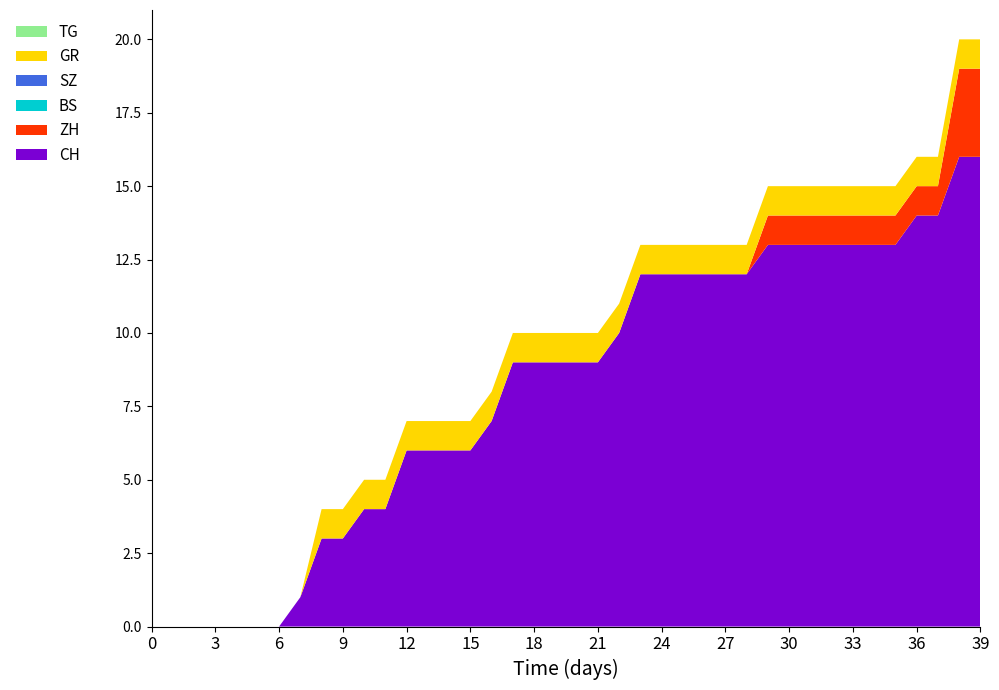

Reading left to right, what are all the values shown in this chart?

CH: 2020-05-31=0	2020-06-01=0	2020-06-02=0	2020-06-03=0	2020-06-04=0	2020-06-05=0	2020-06-06=0	2020-06-07=1	2020-06-08=3	2020-06-09=3	2020-06-10=4	2020-06-11=4	2020-06-12=6	2020-06-13=6	2020-06-14=6	2020-06-15=6	2020-06-16=7	2020-06-17=9	2020-06-18=9	2020-06-19=9	2020-06-20=9	2020-06-21=9	2020-06-22=10	2020-06-23=12	2020-06-24=12	2020-06-25=12	2020-06-26=12	2020-06-27=12	2020-06-28=12	2020-06-29=13	2020-06-30=13	2020-07-01=13	2020-07-02=13	2020-07-03=13	2020-07-04=13	2020-07-05=13	2020-07-06=14	2020-07-07=14	2020-07-08=16	2020-07-09=16
ZH: 2020-05-31=0	2020-06-01=0	2020-06-02=0	2020-06-03=0	2020-06-04=0	2020-06-05=0	2020-06-06=0	2020-06-07=0	2020-06-08=0	2020-06-09=0	2020-06-10=0	2020-06-11=0	2020-06-12=0	2020-06-13=0	2020-06-14=0	2020-06-15=0	2020-06-16=0	2020-06-17=0	2020-06-18=0	2020-06-19=0	2020-06-20=0	2020-06-21=0	2020-06-22=0	2020-06-23=0	2020-06-24=0	2020-06-25=0	2020-06-26=0	2020-06-27=0	2020-06-28=0	2020-06-29=1	2020-06-30=1	2020-07-01=1	2020-07-02=1	2020-07-03=1	2020-07-04=1	2020-07-05=1	2020-07-06=1	2020-07-07=1	2020-07-08=3	2020-07-09=3
BS: 2020-05-31=0	2020-06-01=0	2020-06-02=0	2020-06-03=0	2020-06-04=0	2020-06-05=0	2020-06-06=0	2020-06-07=0	2020-06-08=0	2020-06-09=0	2020-06-10=0	2020-06-11=0	2020-06-12=0	2020-06-13=0	2020-06-14=0	2020-06-15=0	2020-06-16=0	2020-06-17=0	2020-06-18=0	2020-06-19=0	2020-06-20=0	2020-06-21=0	2020-06-22=0	2020-06-23=0	2020-06-24=0	2020-06-25=0	2020-06-26=0	2020-06-27=0	2020-06-28=0	2020-06-29=0	2020-06-30=0	2020-07-01=0	2020-07-02=0	2020-07-03=0	2020-07-04=0	2020-07-05=0	2020-07-06=0	2020-07-07=0	2020-07-08=0	2020-07-09=0
SZ: 2020-05-31=0	2020-06-01=0	2020-06-02=0	2020-06-03=0	2020-06-04=0	2020-06-05=0	2020-06-06=0	2020-06-07=0	2020-06-08=0	2020-06-09=0	2020-06-10=0	2020-06-11=0	2020-06-12=0	2020-06-13=0	2020-06-14=0	2020-06-15=0	2020-06-16=0	2020-06-17=0	2020-06-18=0	2020-06-19=0	2020-06-20=0	2020-06-21=0	2020-06-22=0	2020-06-23=0	2020-06-24=0	2020-06-25=0	2020-06-26=0	2020-06-27=0	2020-06-28=0	2020-06-29=0	2020-06-30=0	2020-07-01=0	2020-07-02=0	2020-07-03=0	2020-07-04=0	2020-07-05=0	2020-07-06=0	2020-07-07=0	2020-07-08=0	2020-07-09=0
GR: 2020-05-31=0	2020-06-01=0	2020-06-02=0	2020-06-03=0	2020-06-04=0	2020-06-05=0	2020-06-06=0	2020-06-07=0	2020-06-08=1	2020-06-09=1	2020-06-10=1	2020-06-11=1	2020-06-12=1	2020-06-13=1	2020-06-14=1	2020-06-15=1	2020-06-16=1	2020-06-17=1	2020-06-18=1	2020-06-19=1	2020-06-20=1	2020-06-21=1	2020-06-22=1	2020-06-23=1	2020-06-24=1	2020-06-25=1	2020-06-26=1	2020-06-27=1	2020-06-28=1	2020-06-29=1	2020-06-30=1	2020-07-01=1	2020-07-02=1	2020-07-03=1	2020-07-04=1	2020-07-05=1	2020-07-06=1	2020-07-07=1	2020-07-08=1	2020-07-09=1
TG: 2020-05-31=0	2020-06-01=0	2020-06-02=0	2020-06-03=0	2020-06-04=0	2020-06-05=0	2020-06-06=0	2020-06-07=0	2020-06-08=0	2020-06-09=0	2020-06-10=0	2020-06-11=0	2020-06-12=0	2020-06-13=0	2020-06-14=0	2020-06-15=0	2020-06-16=0	2020-06-17=0	2020-06-18=0	2020-06-19=0	2020-06-20=0	2020-06-21=0	2020-06-22=0	2020-06-23=0	2020-06-24=0	2020-06-25=0	2020-06-26=0	2020-06-27=0	2020-06-28=0	2020-06-29=0	2020-06-30=0	2020-07-01=0	2020-07-02=0	2020-07-03=0	2020-07-04=0	2020-07-05=0	2020-07-06=0	2020-07-07=0	2020-07-08=0	2020-07-09=0